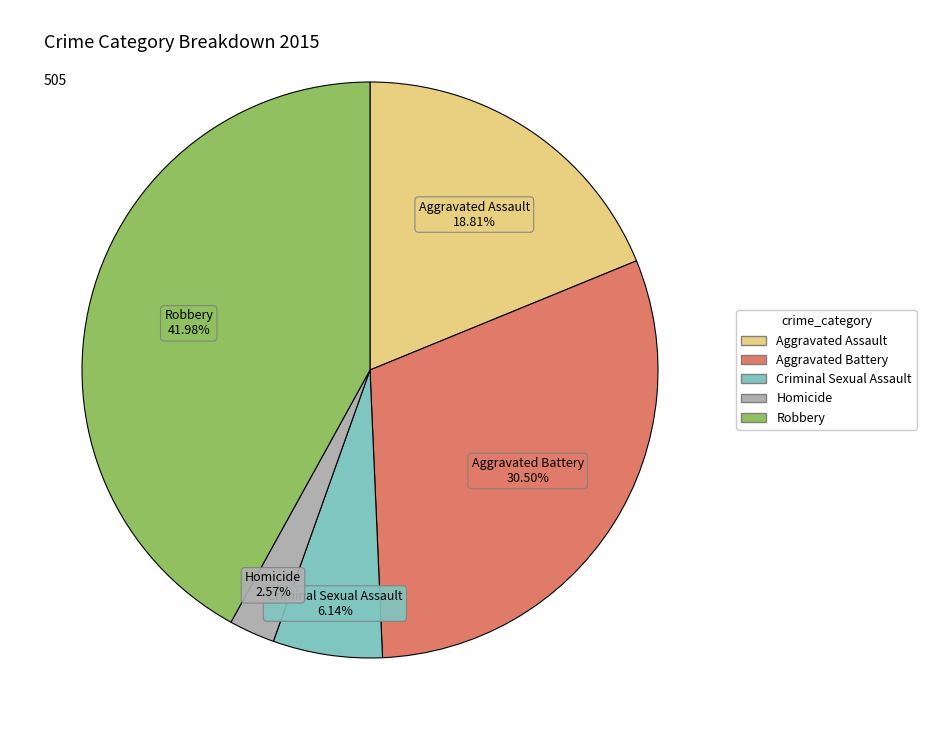

To the nearest percent, what portion does Criminal Sexual Assault represent?

6%